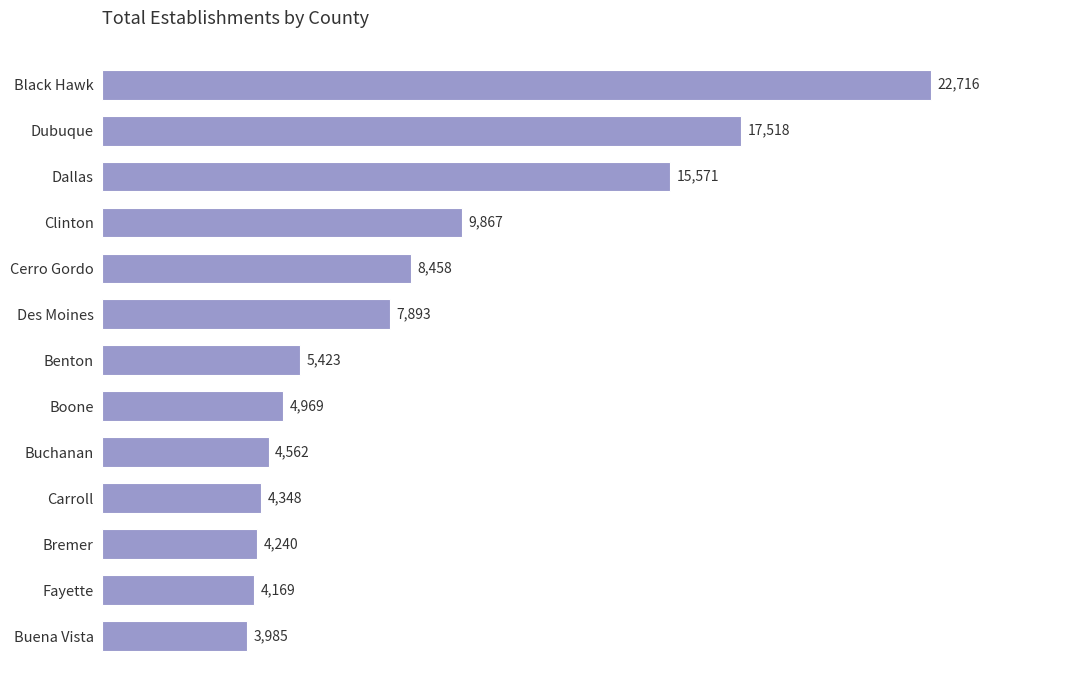

Approximately how many times larger is the value at Dubuque compared to Carroll?

4.0